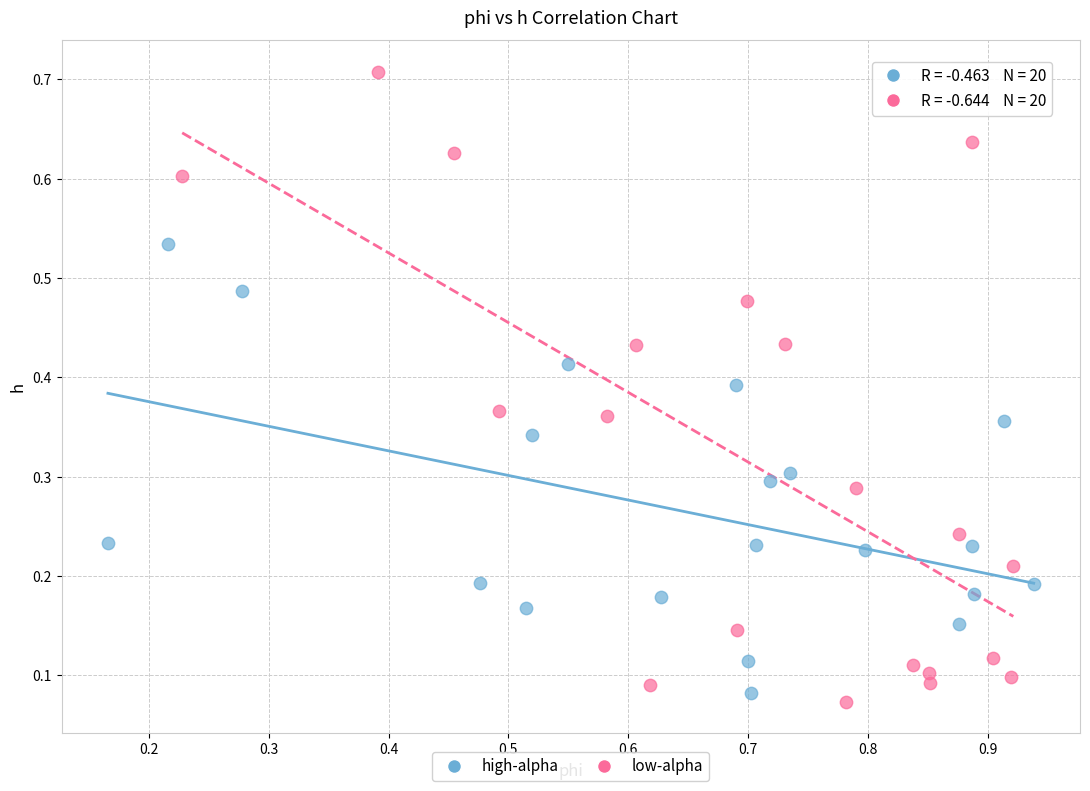

Which series reaches the maximum Y coordinate?

low-alpha